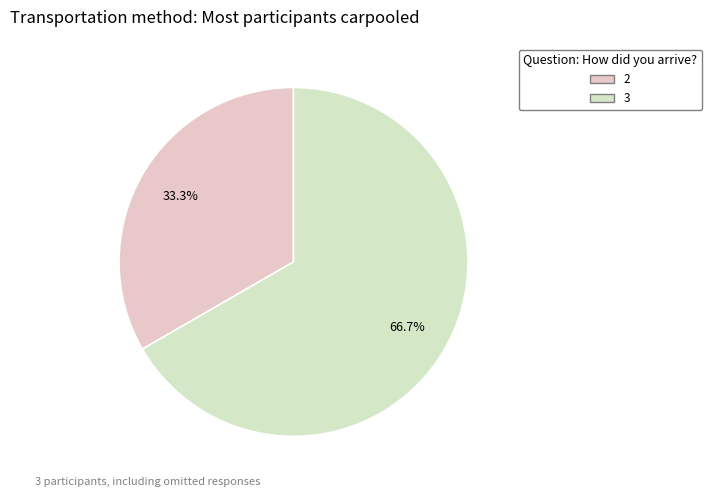

How many segments does this pie chart have?

2